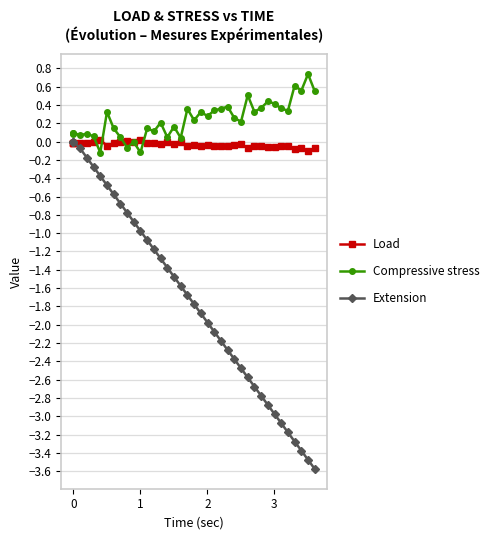

True or false: Extension has more than 1 points higher than both neighbors.

False